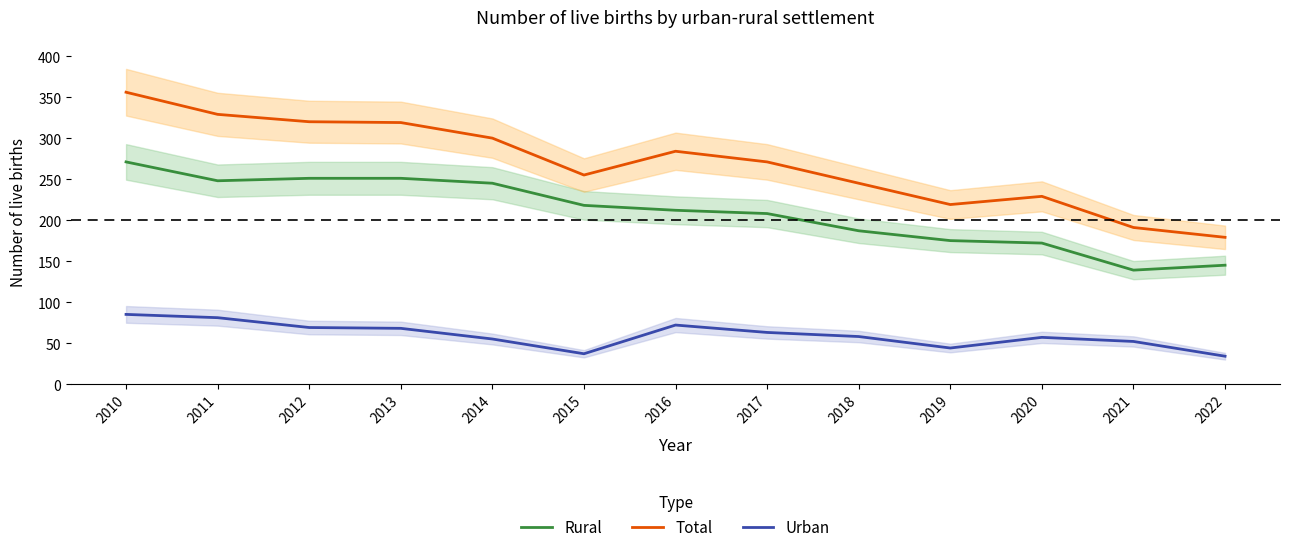

List the labels in order of Total value, largest first.

2010, 2011, 2012, 2013, 2014, 2016, 2017, 2015, 2018, 2020, 2019, 2021, 2022